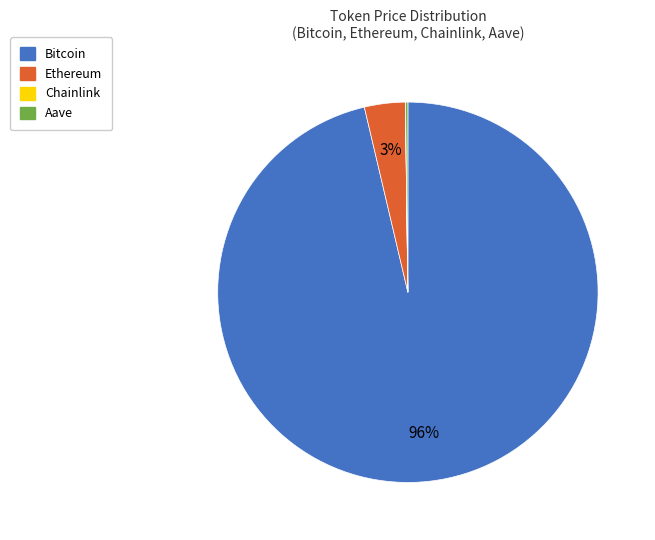

True or false: Bitcoin accounts for 85% of the total.

False